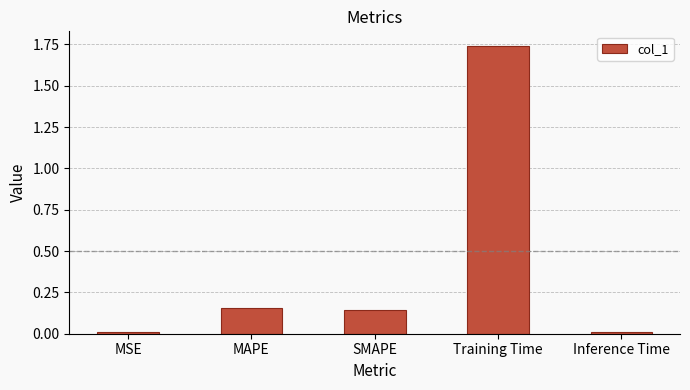

What is the average value?

0.4